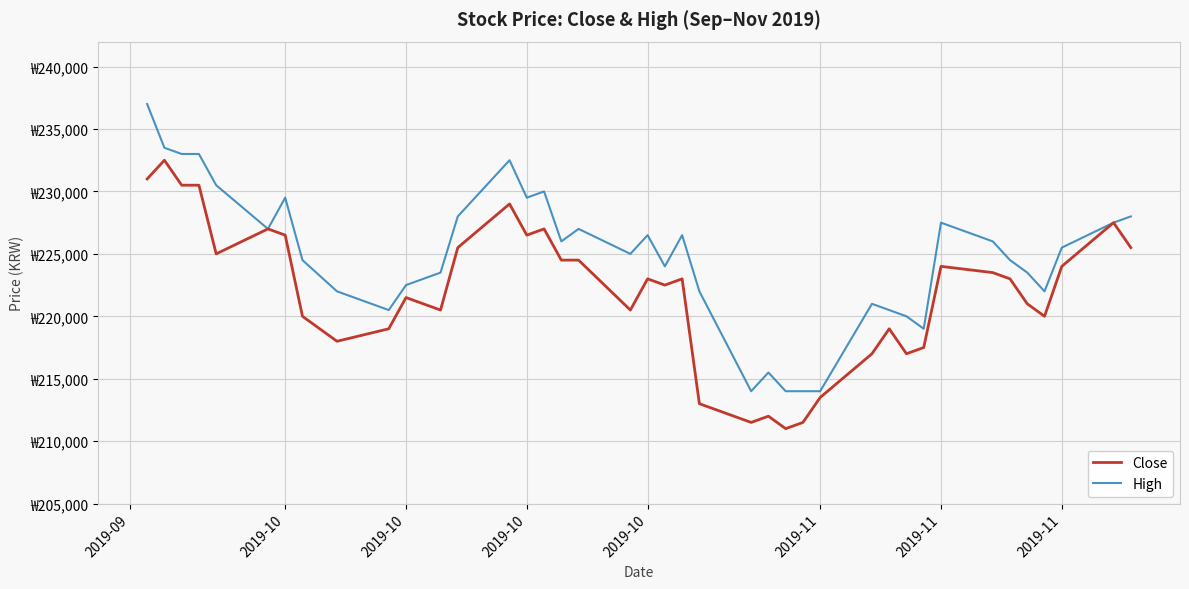

At which category is the sum across all series the highest?

2019-09